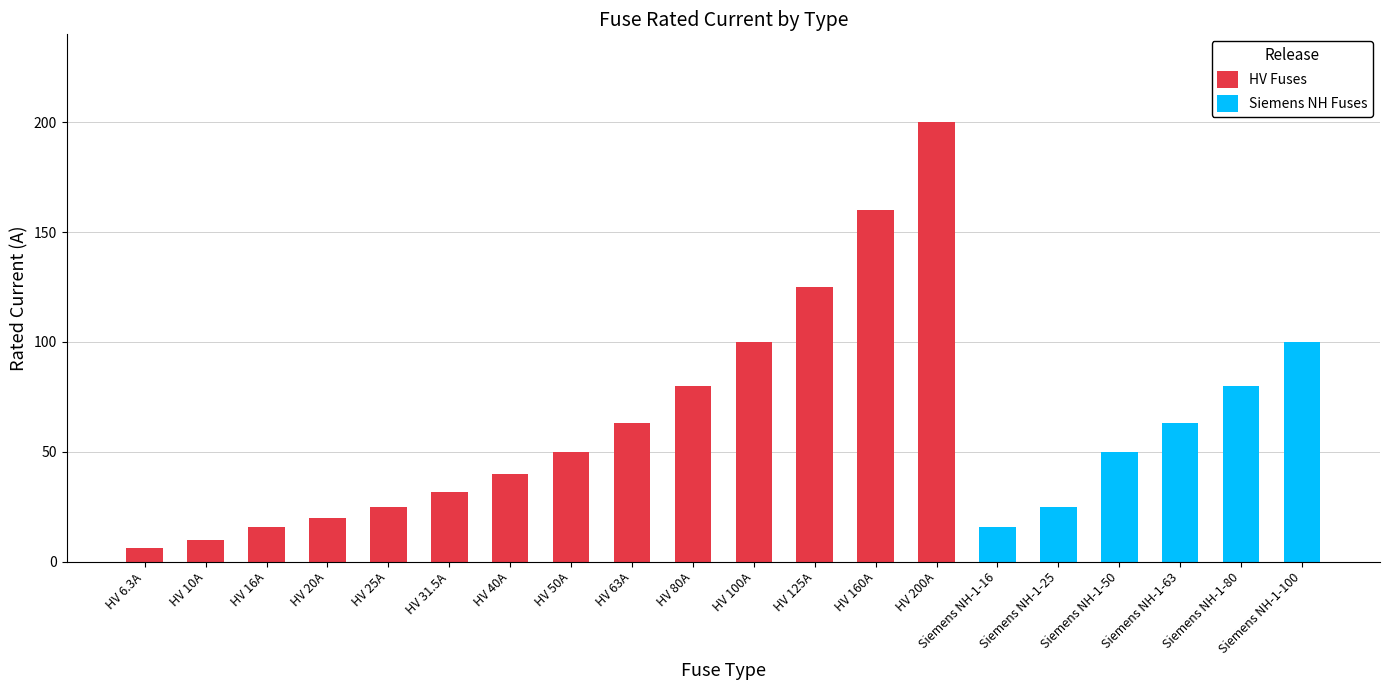

What is the sum of all values?

1260.8